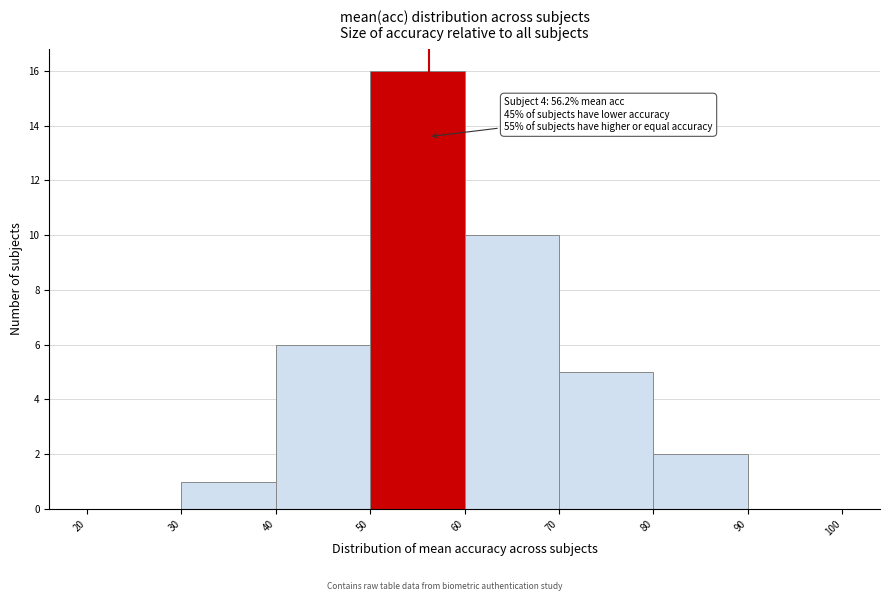

Over which range of the x-axis is the bar tallest?

50 to 60